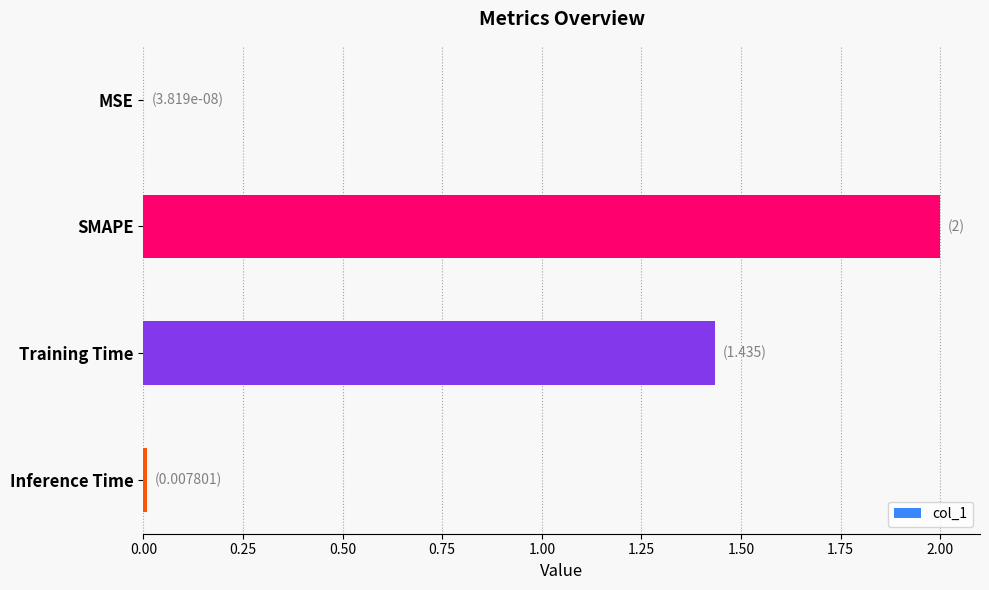

Is it true that the value at Inference Time is 0.0?

True